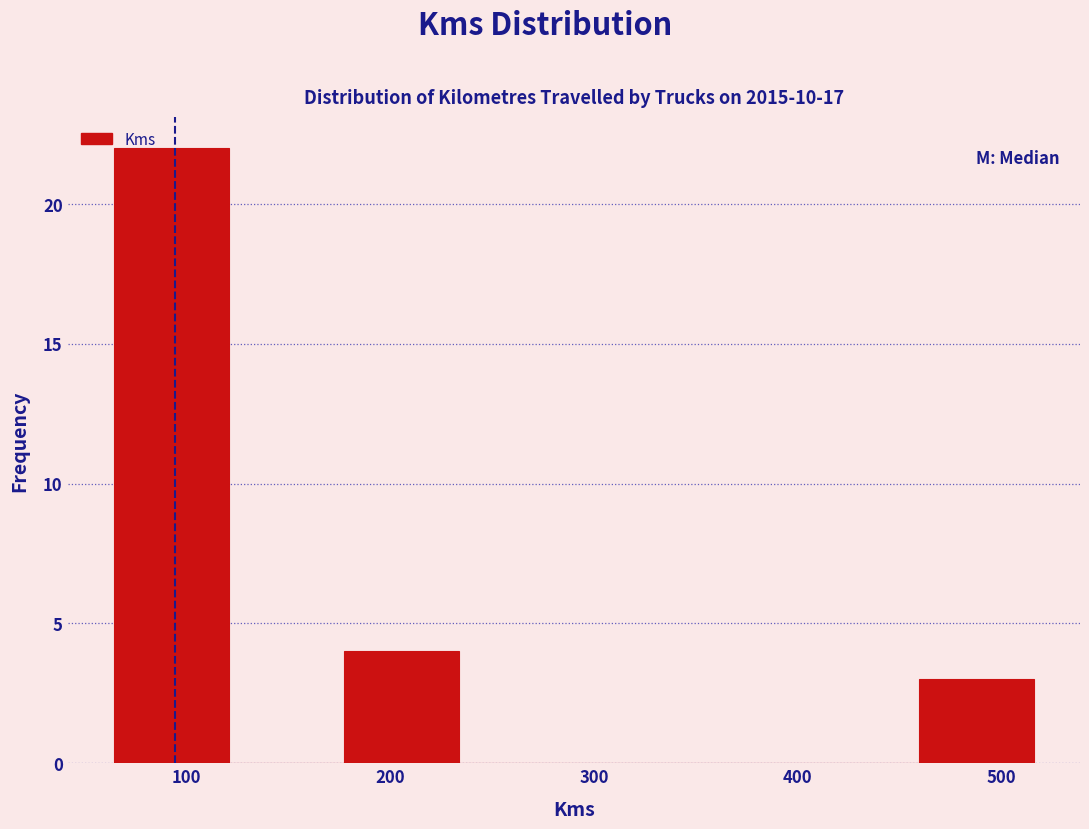

Reading left to right, list every bar in this chart as the range it spans on the x-axis followed by its height. Neither the bar edges nor the heights are printed on the chart, so give them approximately, as read against the axes.

60 to 120: 22
120 to 180: 0
180 to 230: 4
230 to 290: 0
290 to 350: 0
350 to 400: 0
400 to 460: 0
460 to 520: 3